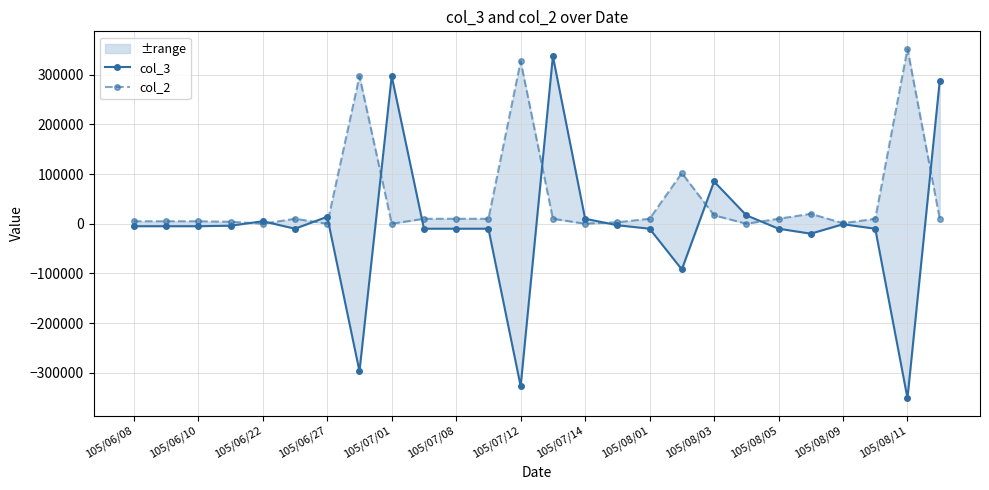

What is the spread (max minus min) of values at 105/08/05?

20000